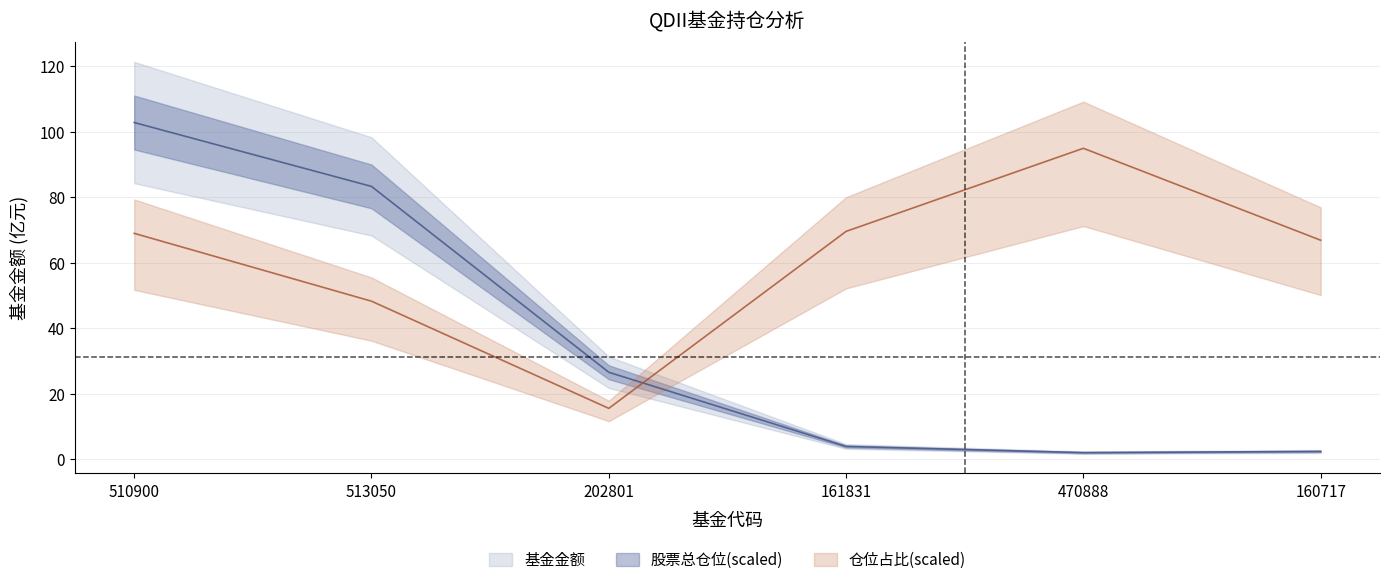

At which label is 仓位占比 closest to 55?

513050